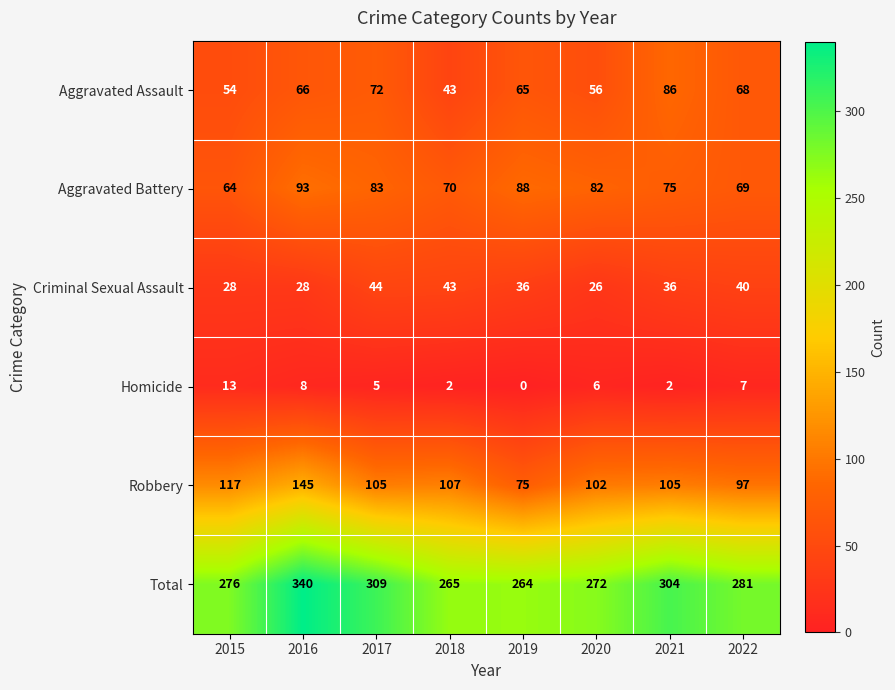

Count the number of data series in this chart.

6